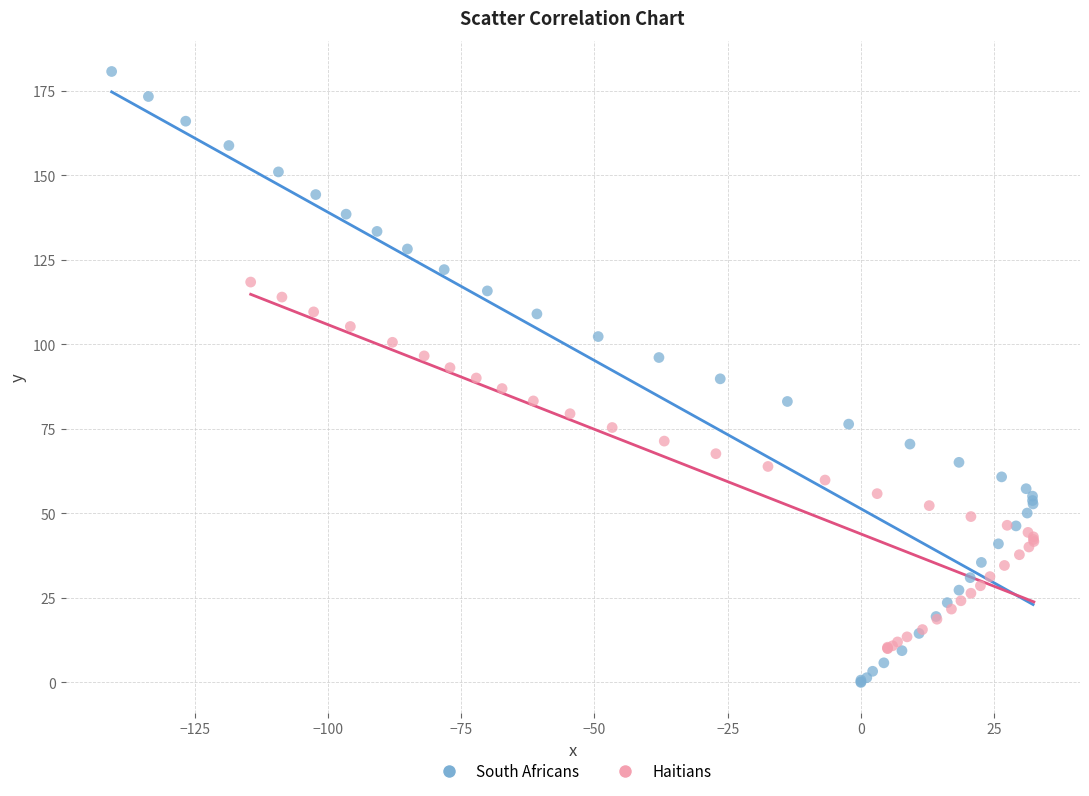

Which series reaches the maximum Y coordinate?

South Africans